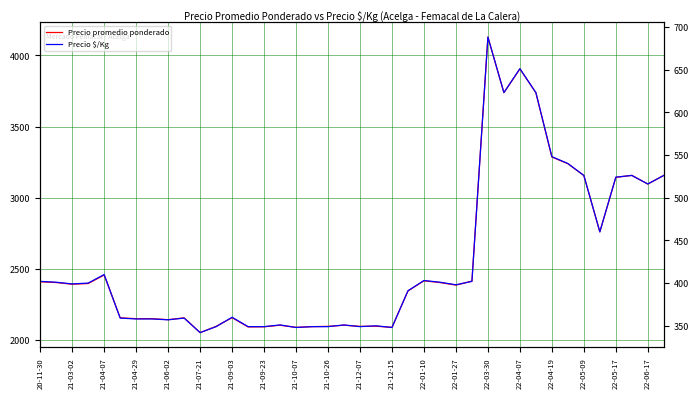

What is the value of the Precio $/Kg point at the 26th from the left?

401